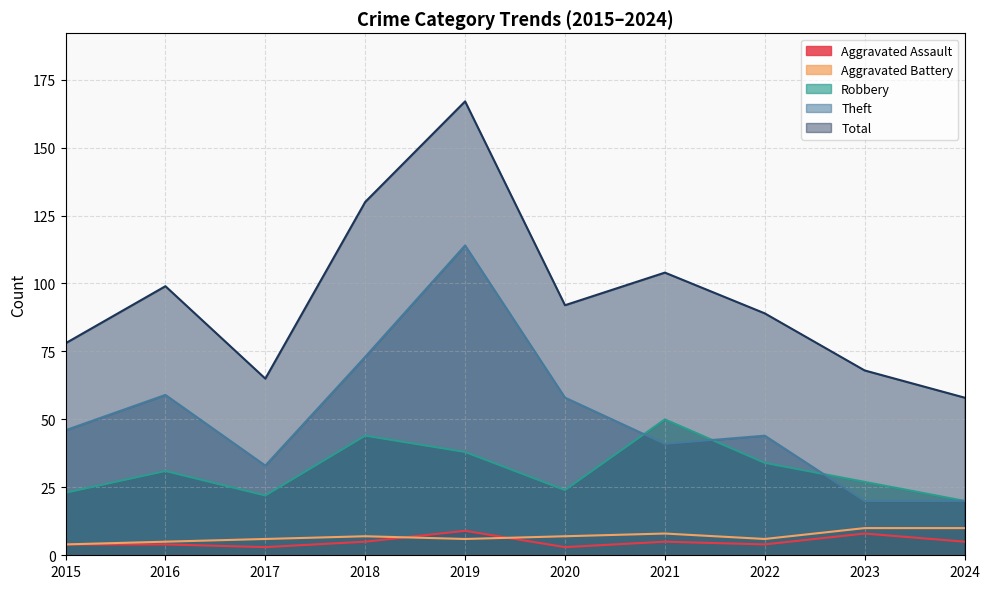

True or false: Aggravated Battery has more than 0 points higher than both neighbors.

True